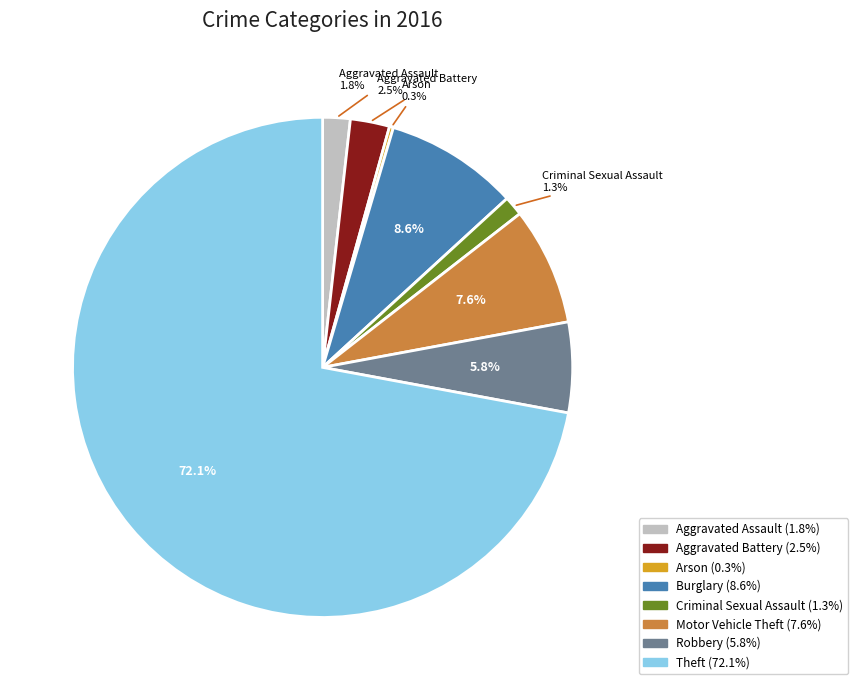

Is there any slice that represents more than half of the pie?

Yes